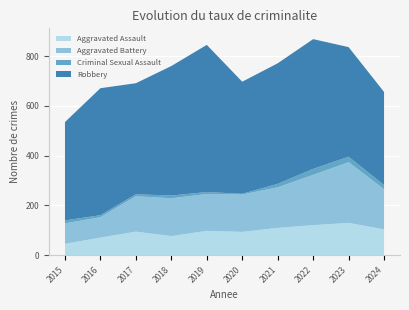

Reading right to left, list all the values displayed in this chart.

Aggravated Assault: 104	130	121	110	94	98	77	95	71	46
Aggravated Battery: 161	244	202	163	150	148	152	142	82	82
Criminal Sexual Assault: 17	22	24	14	3	8	11	8	8	12
Robbery: 374	440	521	484	450	591	520	446	510	395